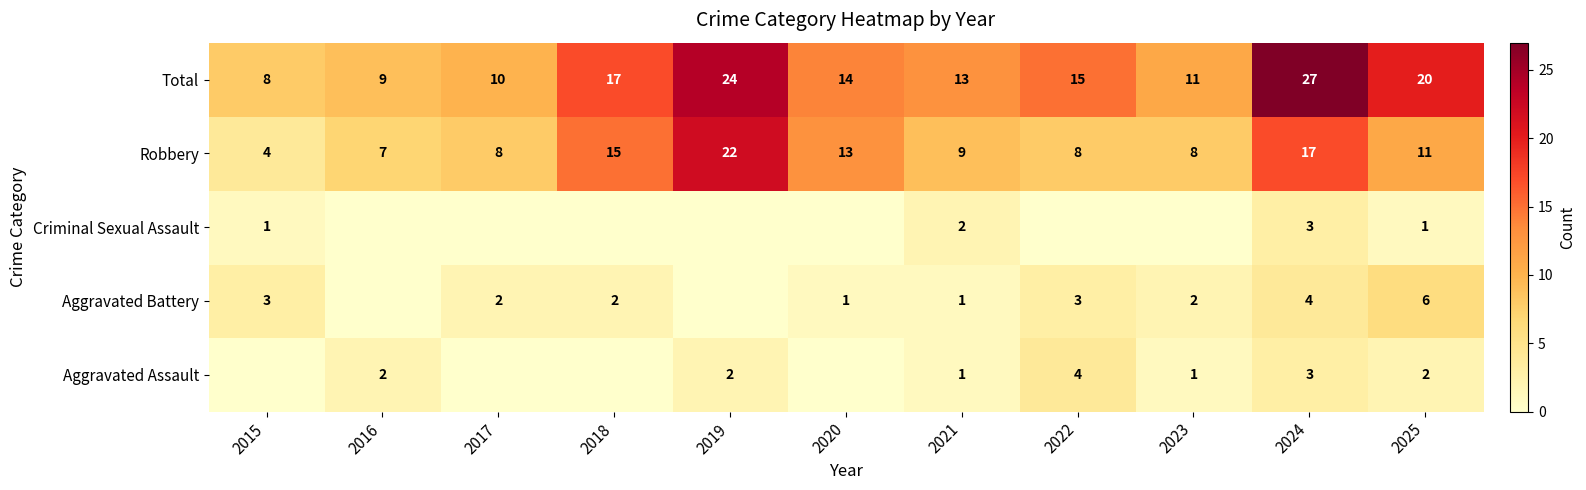

Which has a higher value, 2017 or 2024?

2024